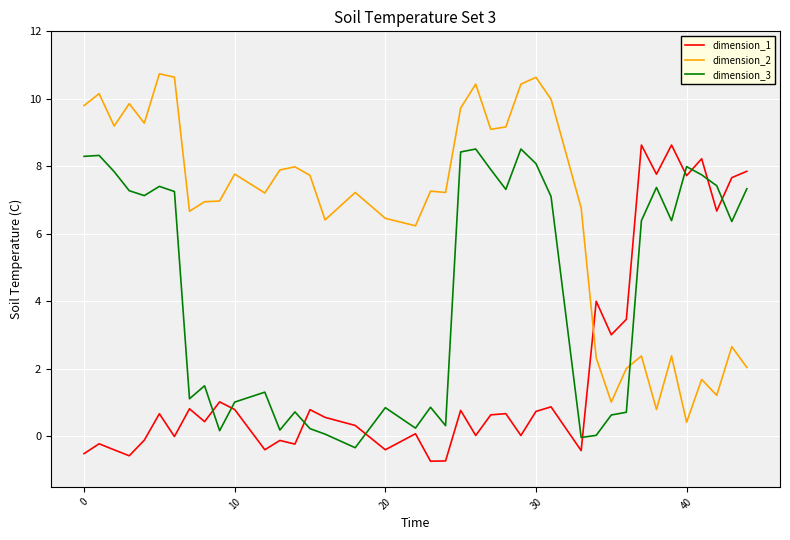

Rank the series by their average value, from highest to lowest.

dimension_2, dimension_3, dimension_1